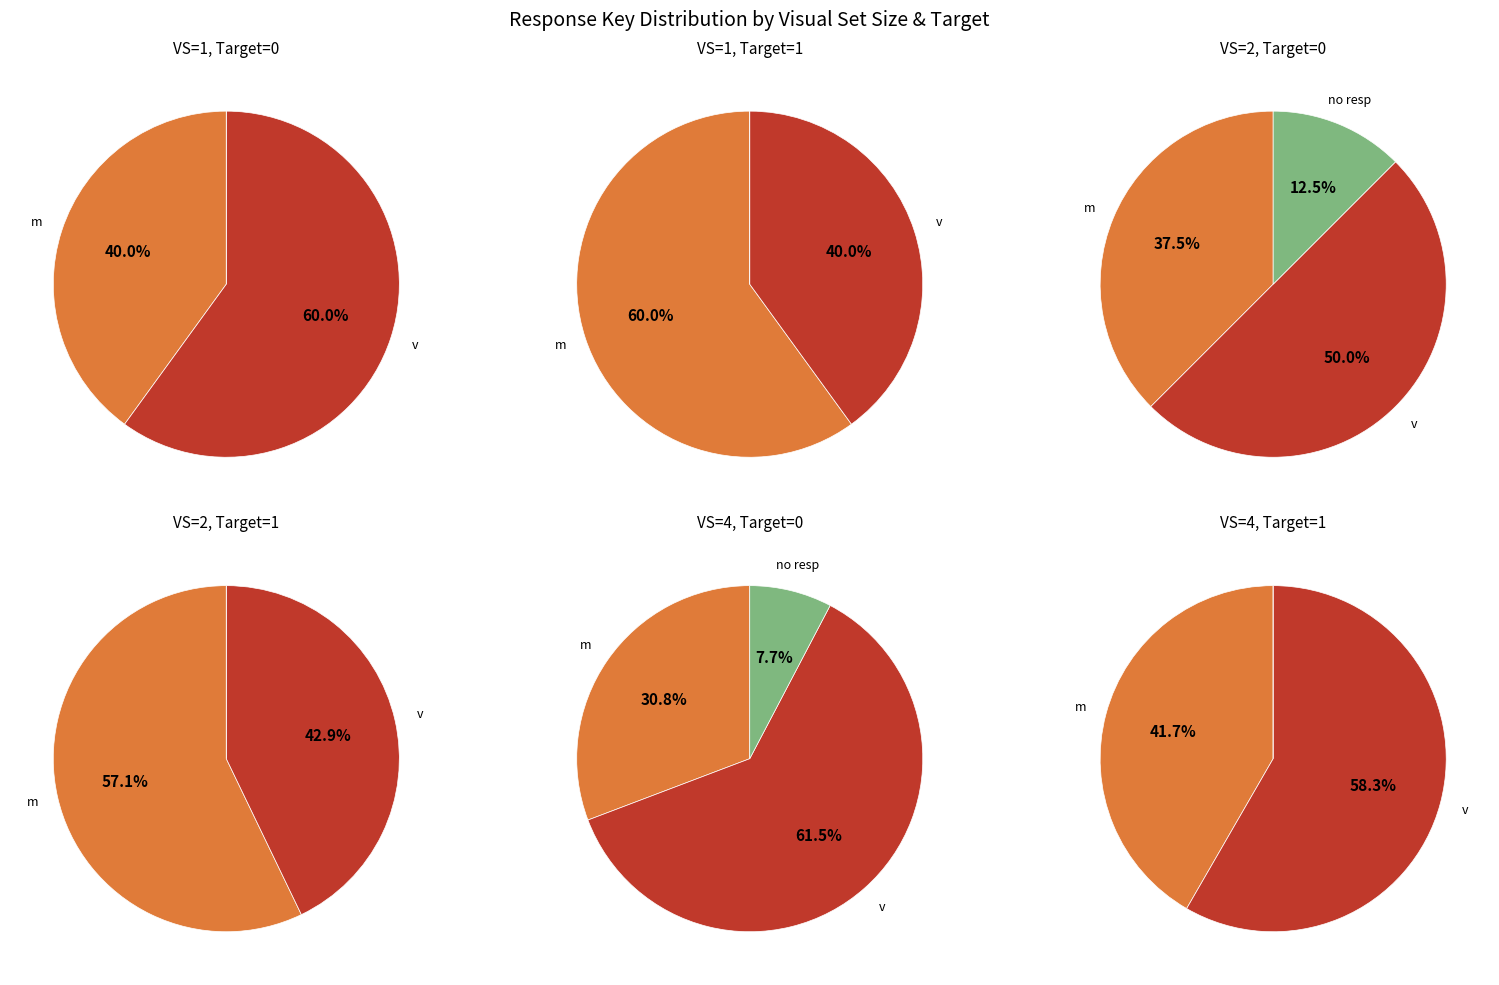

Count the number of slices in the pie.

3